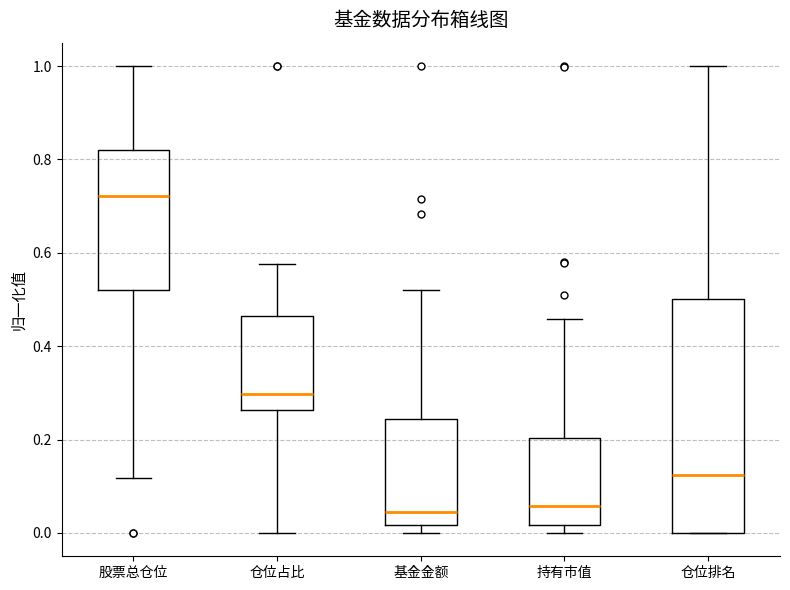

Where is the lower edge of the box for 持有市值 on the y-axis? The values are not printed on the chart, so give them approximately, as read against the axis.

0.02